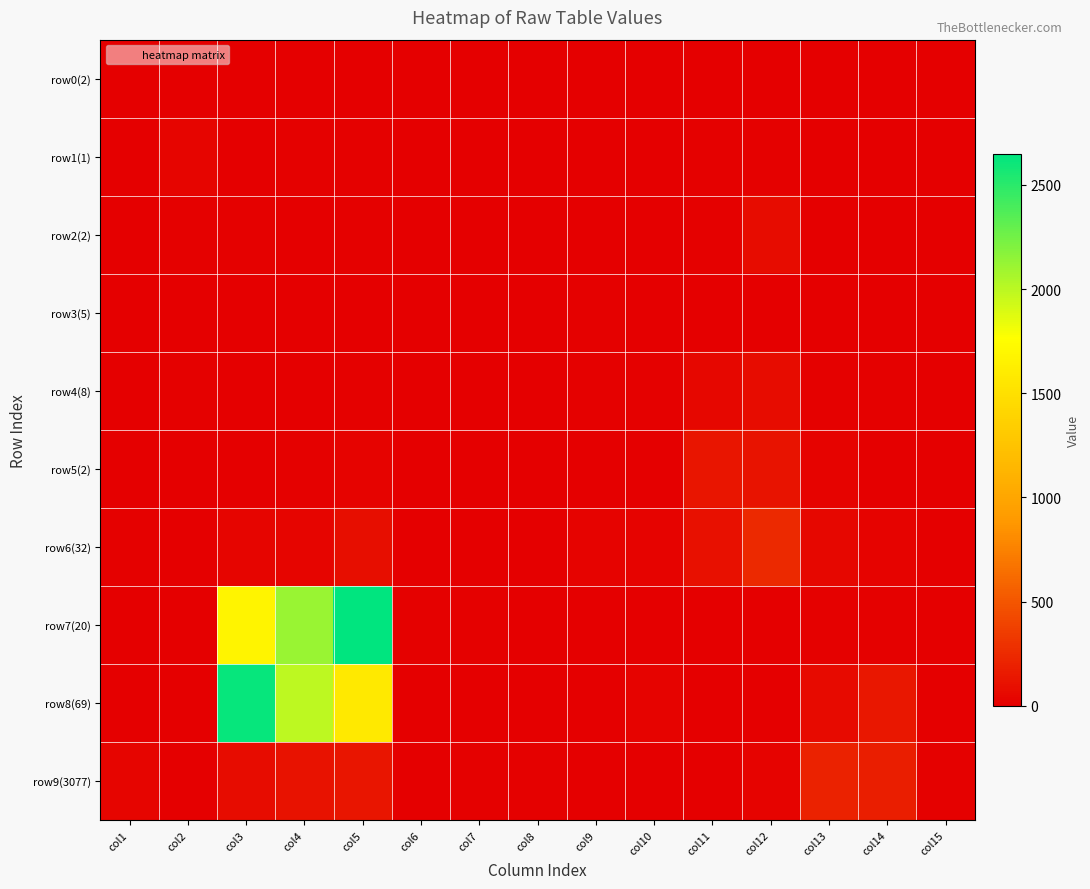

What is the difference between the highest and lowest values at col11?

134